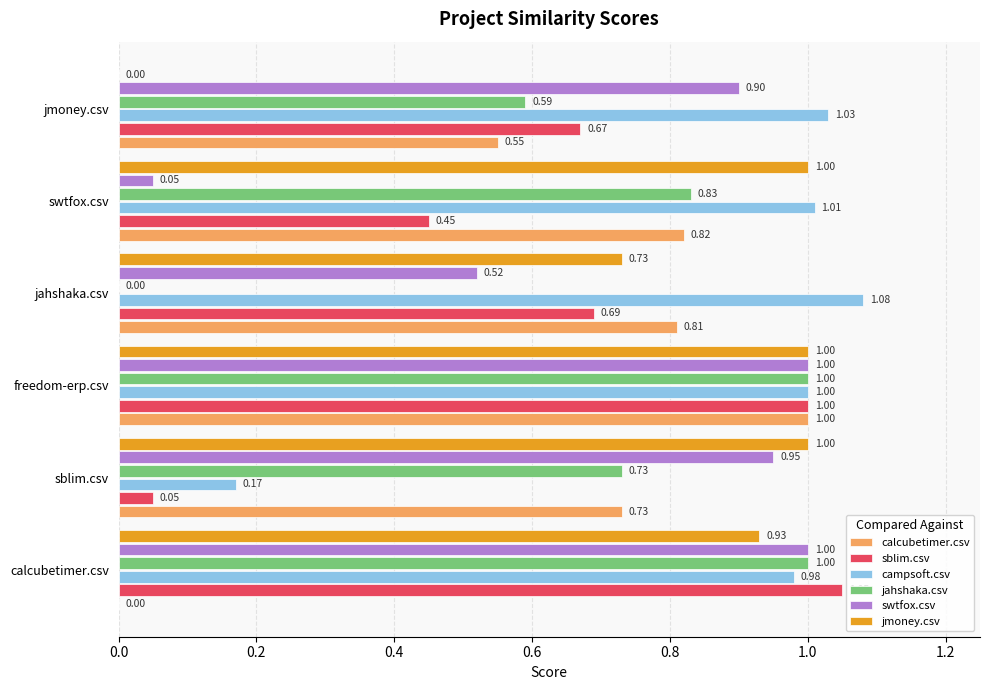

What is the sum of all sblim.csv values?

3.9